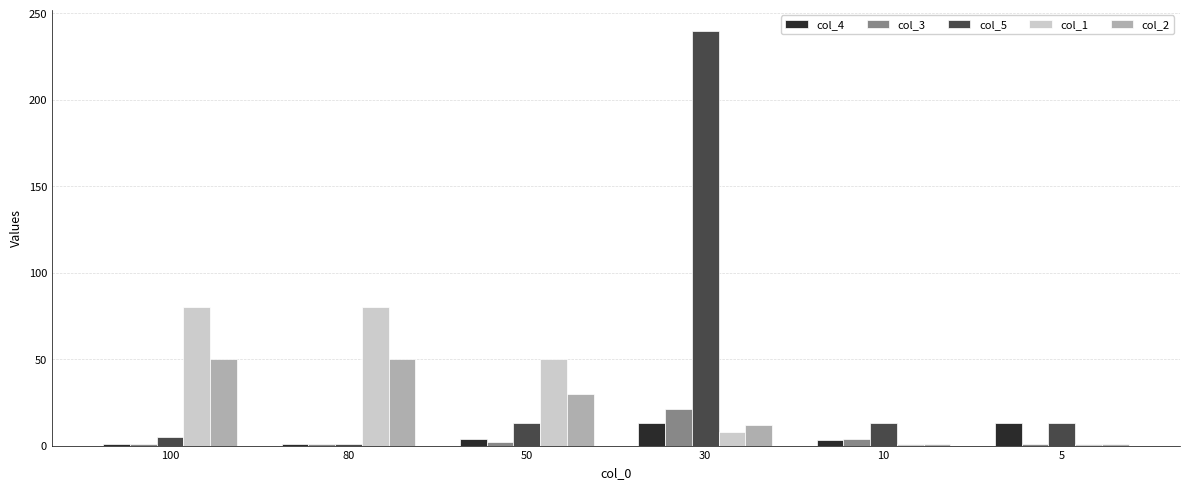

What is the sum of the col_4 values at 80 and 30?

14